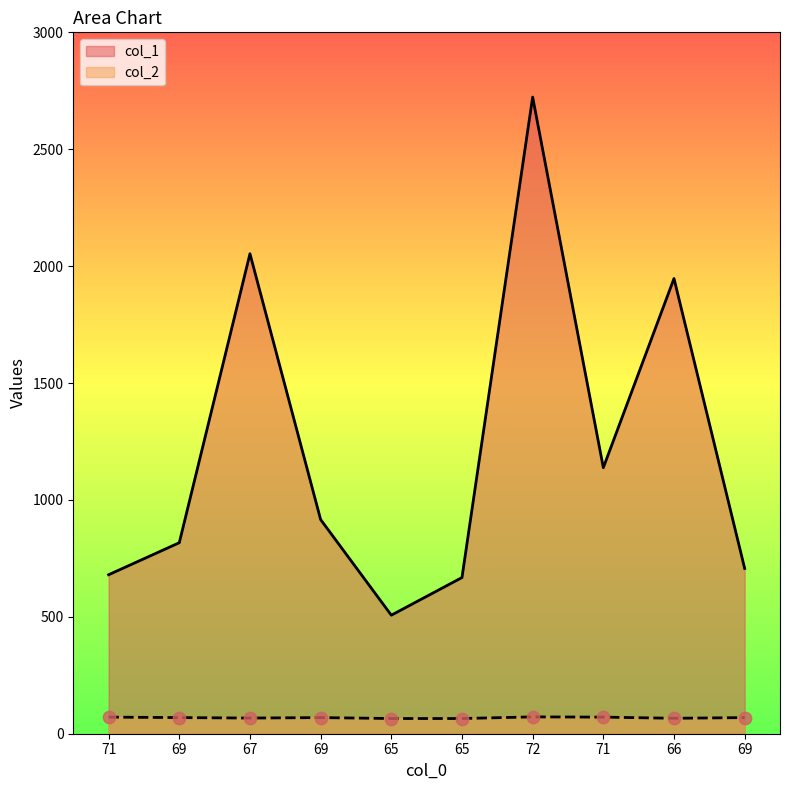

Which series contains the highest Y value?

col_1